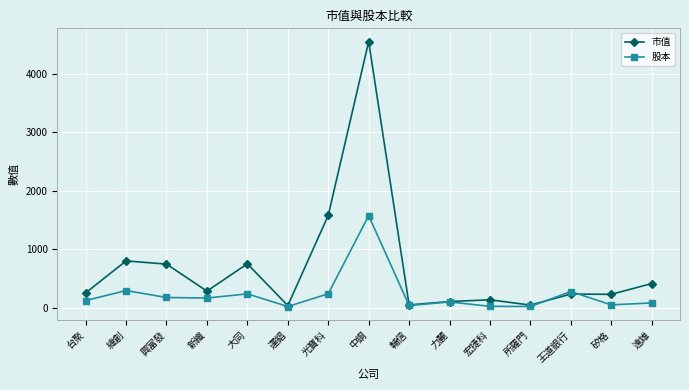

Which series changed the most between 緯創 and 遠雄?

市值